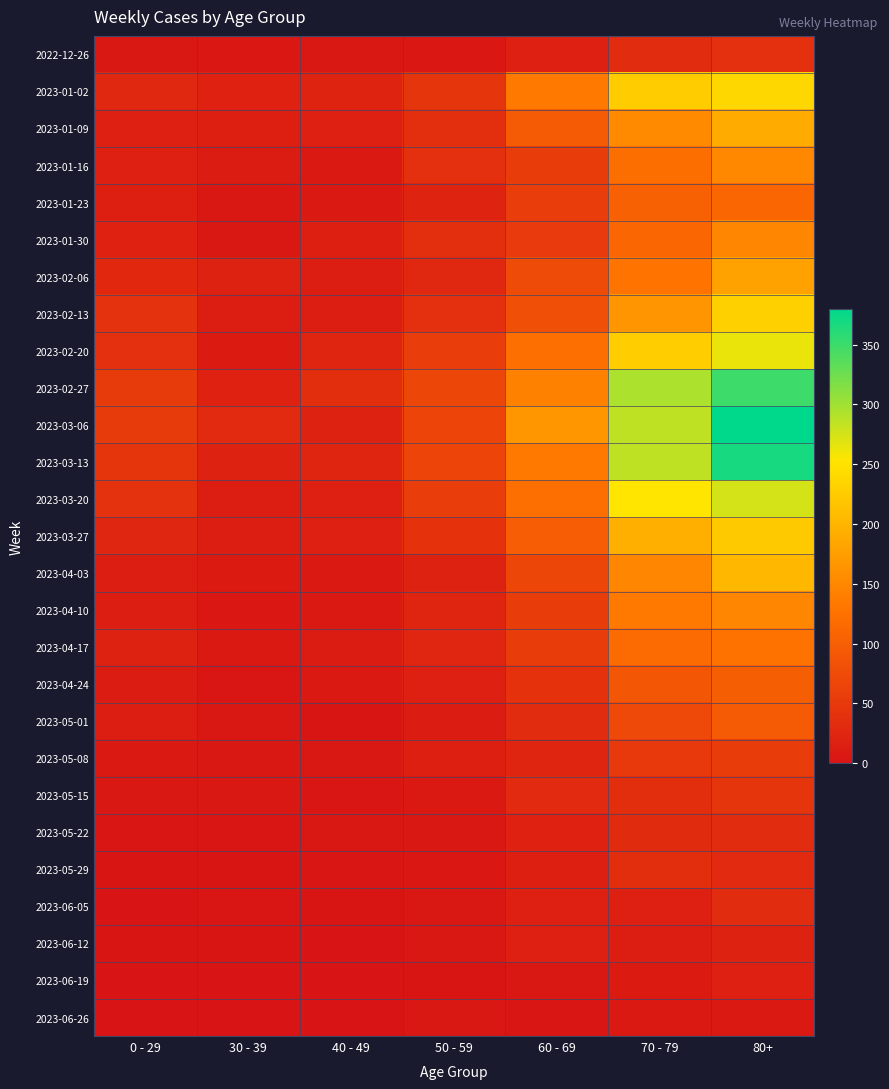

List the series in order of their peak value, highest first.

2023-03-06, 2023-03-13, 2023-02-27, 2023-03-20, 2023-02-20, 2023-01-02, 2023-02-13, 2023-03-27, 2023-04-03, 2023-01-09, 2023-02-06, 2023-01-16, 2023-04-10, 2023-01-30, 2023-04-17, 2023-01-23, 2023-04-24, 2023-05-01, 2023-05-08, 2023-05-15, 2022-12-26, 2023-05-29, 2023-06-05, 2023-05-22, 2023-06-12, 2023-06-19, 2023-06-26